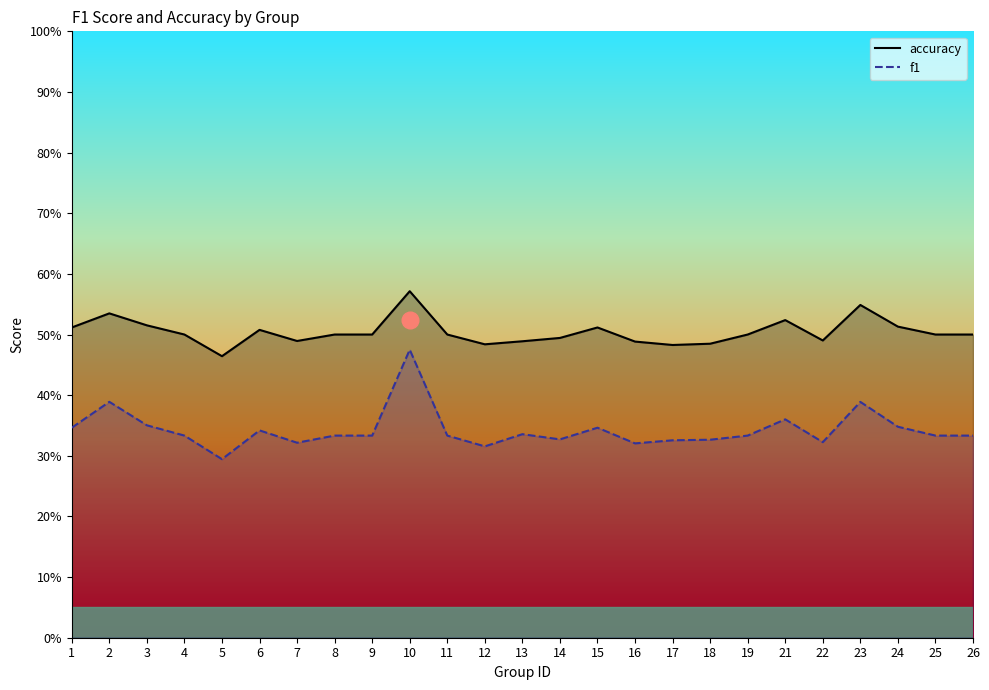

What is the minimum value shown in the chart?

0.3